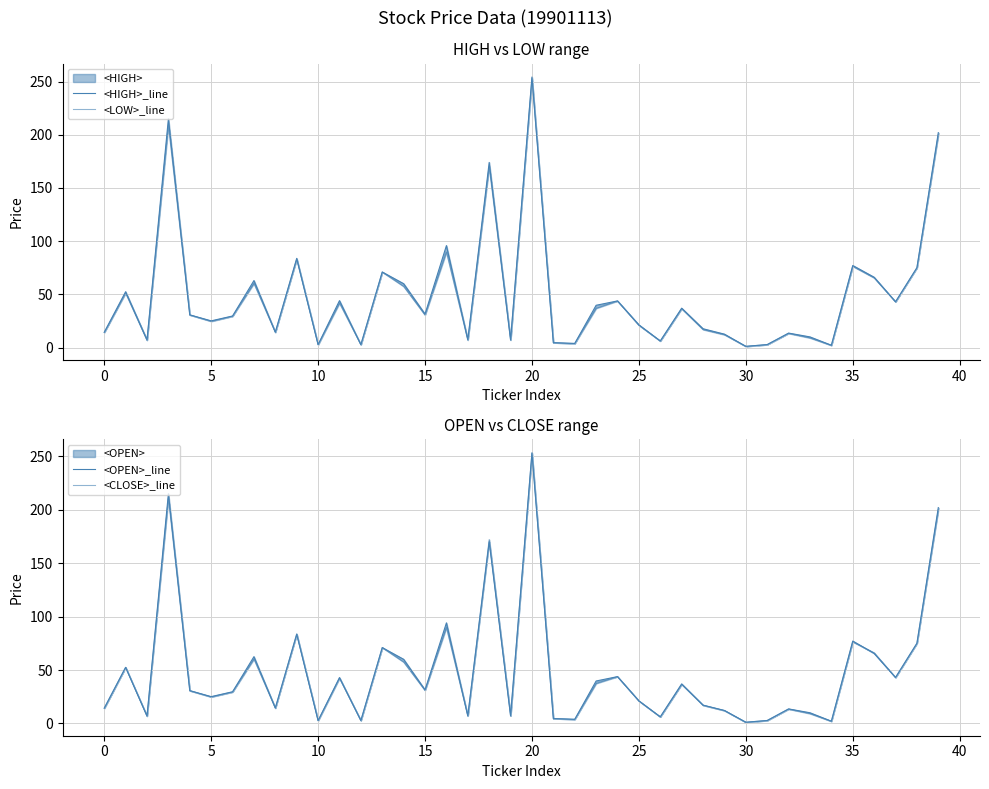

What is the maximum value for <CLOSE>_line?

253.2